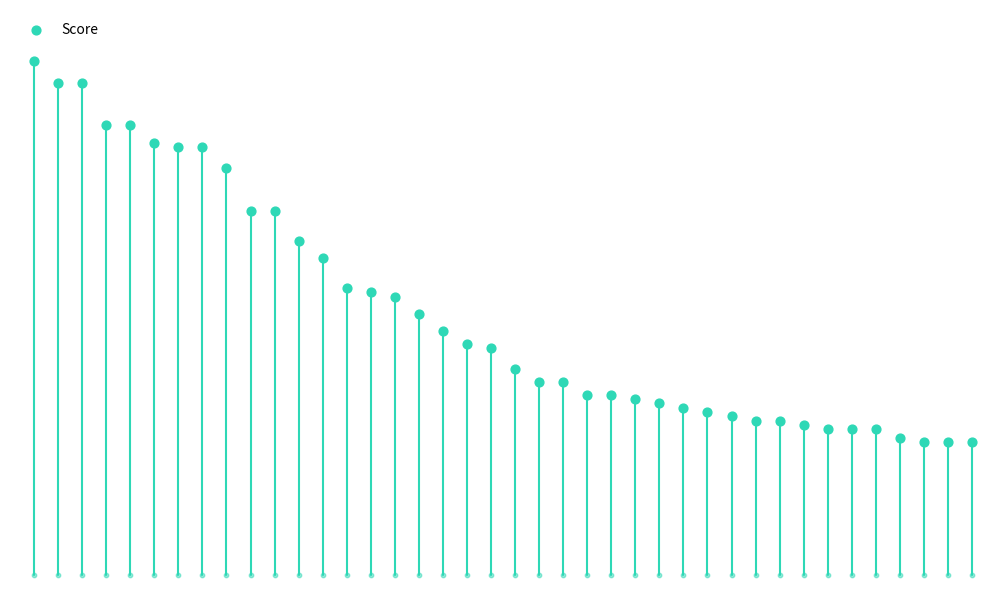

What is the change in value from 30 to 26?

-60